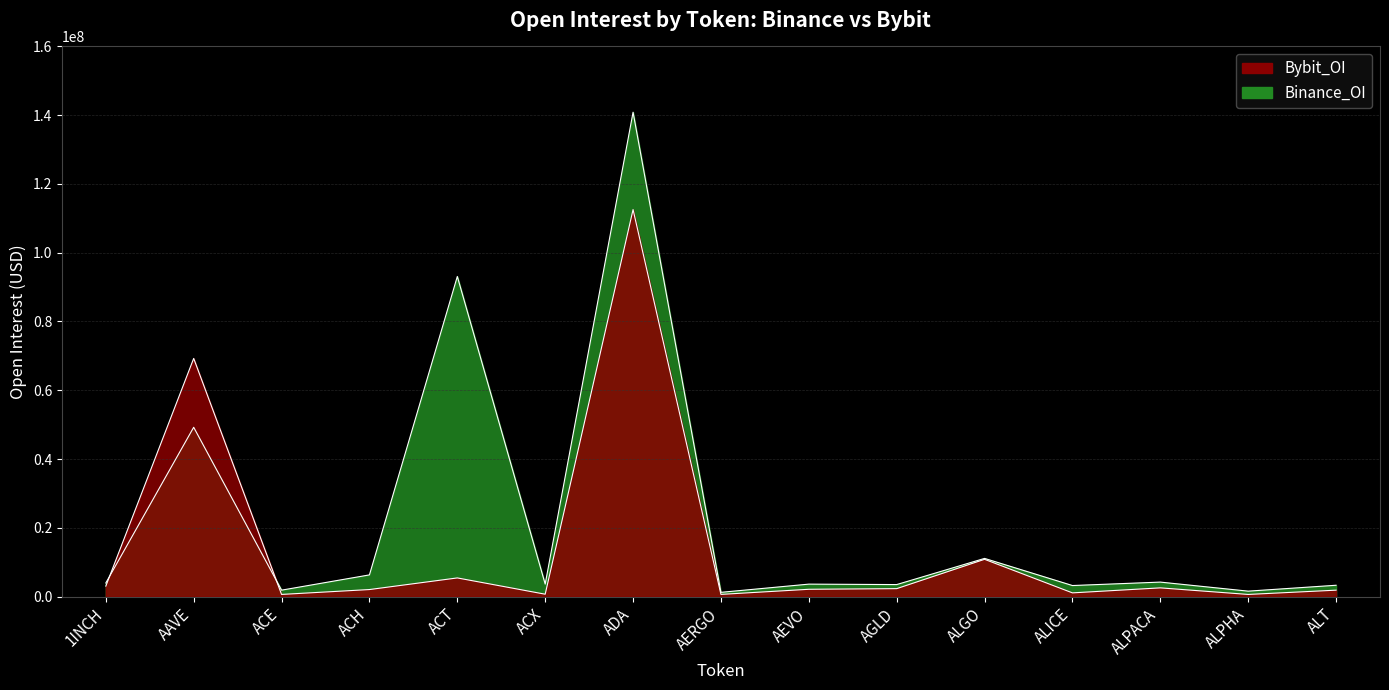

Is it true that Bybit_OI equals 3431002 at AEVO?

False